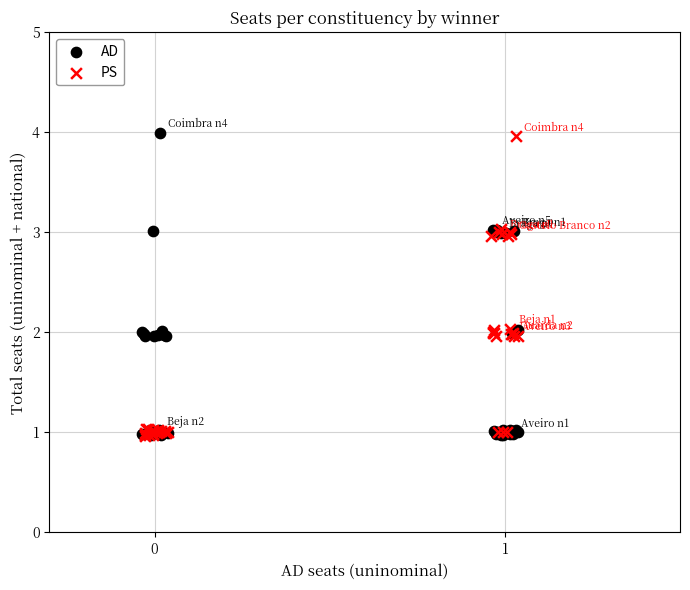

Which series has the largest Y range (max minus min)?

AD